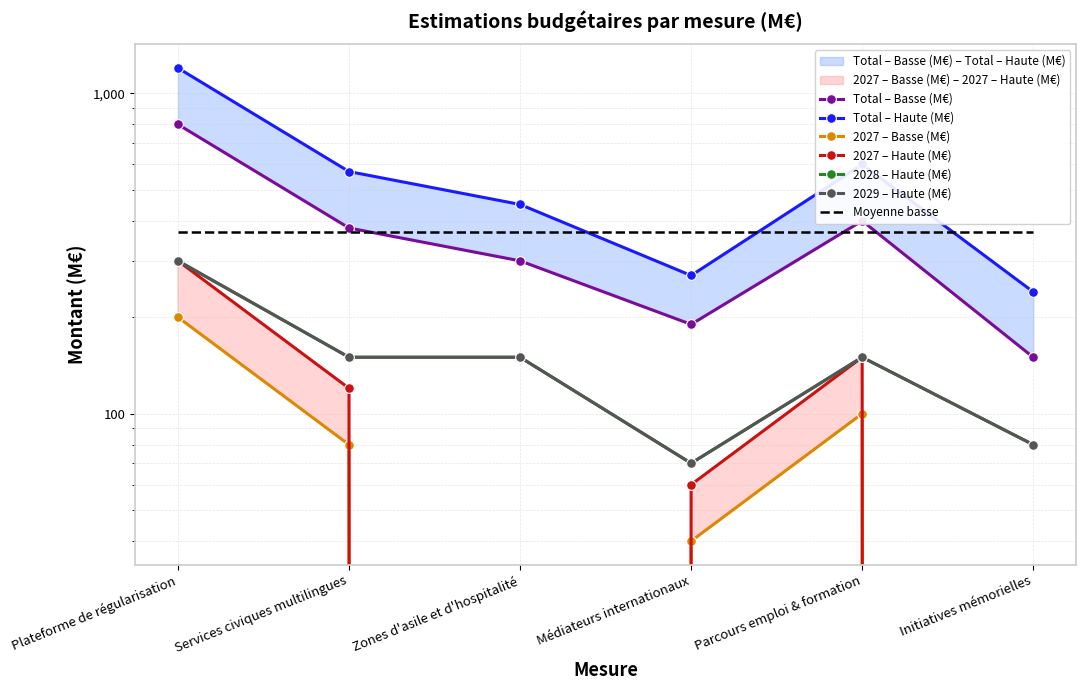

Which series has the largest total across all categories?

Total – Haute (M€)